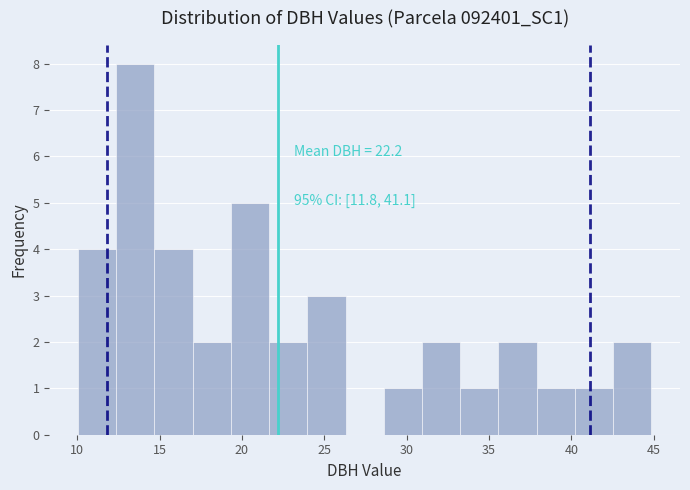

Which range on the x-axis has the tallest bar?

12.5 to 14.5